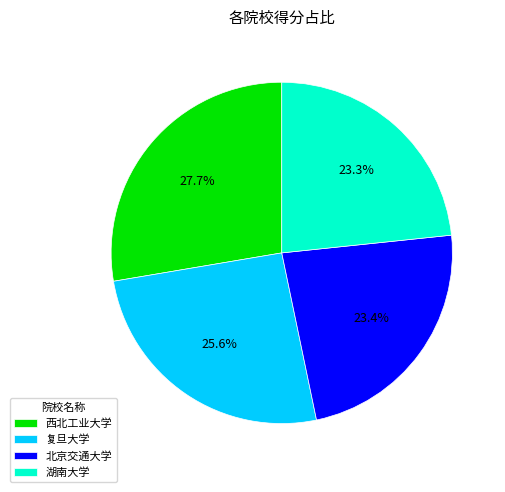

What percentage is the 西北工业大学 slice, to the nearest percent?

28%